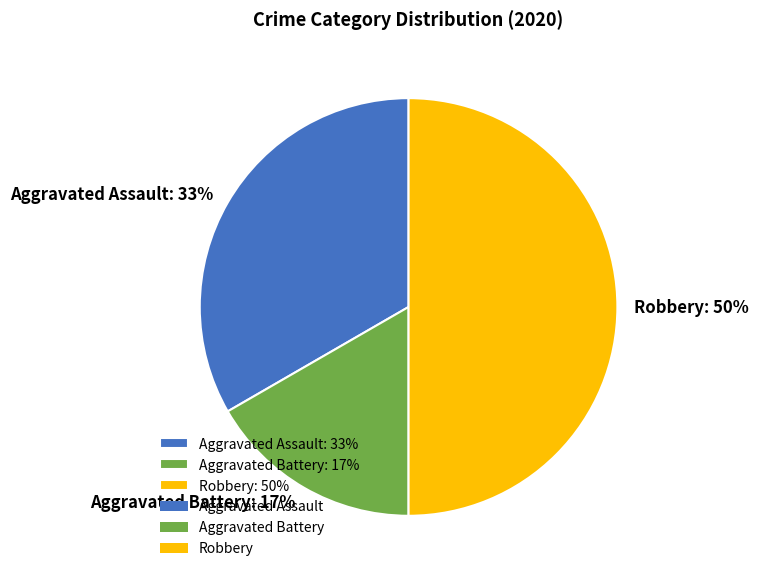

Is the sum of Aggravated Assault: 33% and Robbery: 50% greater than half?

Yes